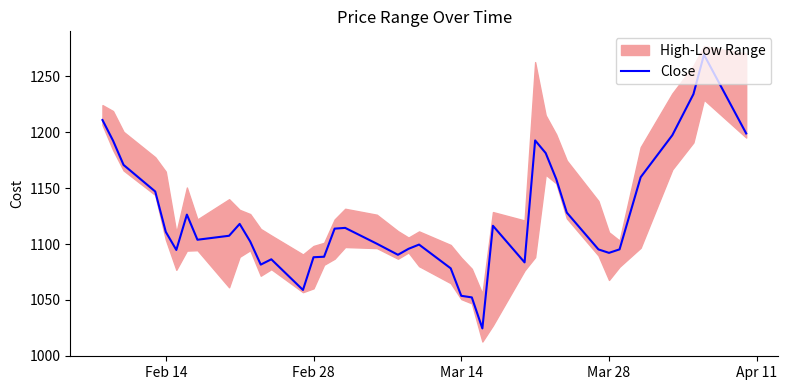

How many lines are shown in the chart?

1